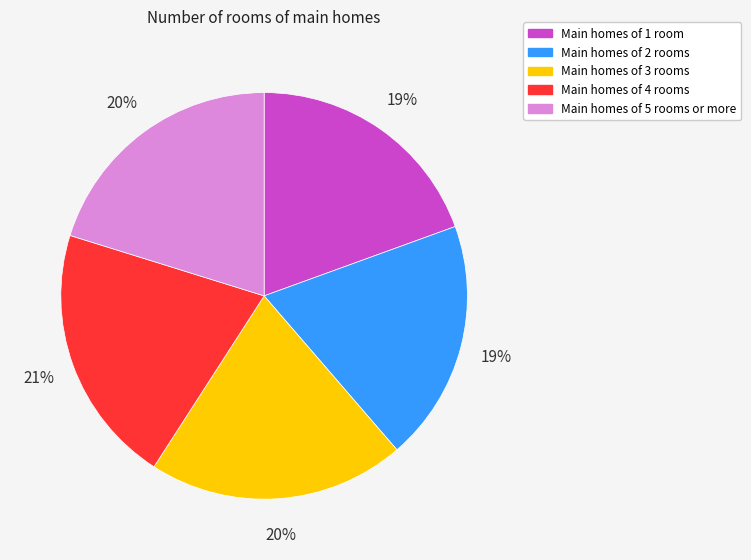

The Main homes of 4 rooms slice represents 15% of the pie. True or false?

False